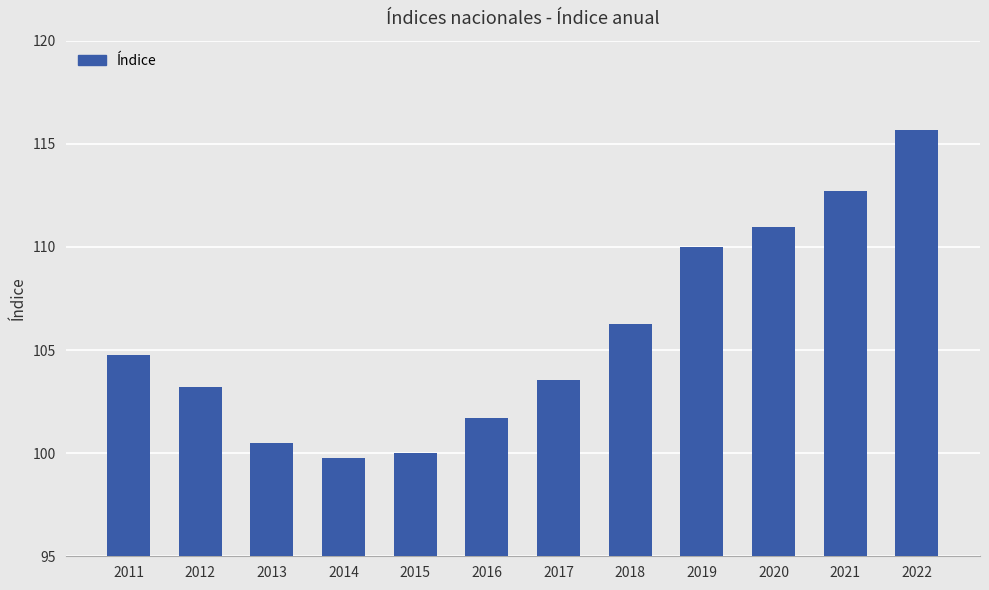

What is the value of the 2nd bar from the left?

103.2